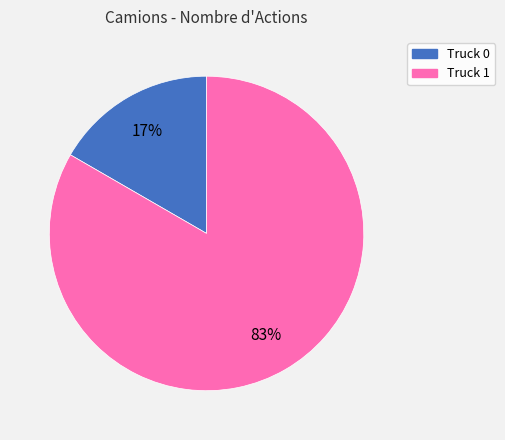

How many slices are in this pie chart?

2